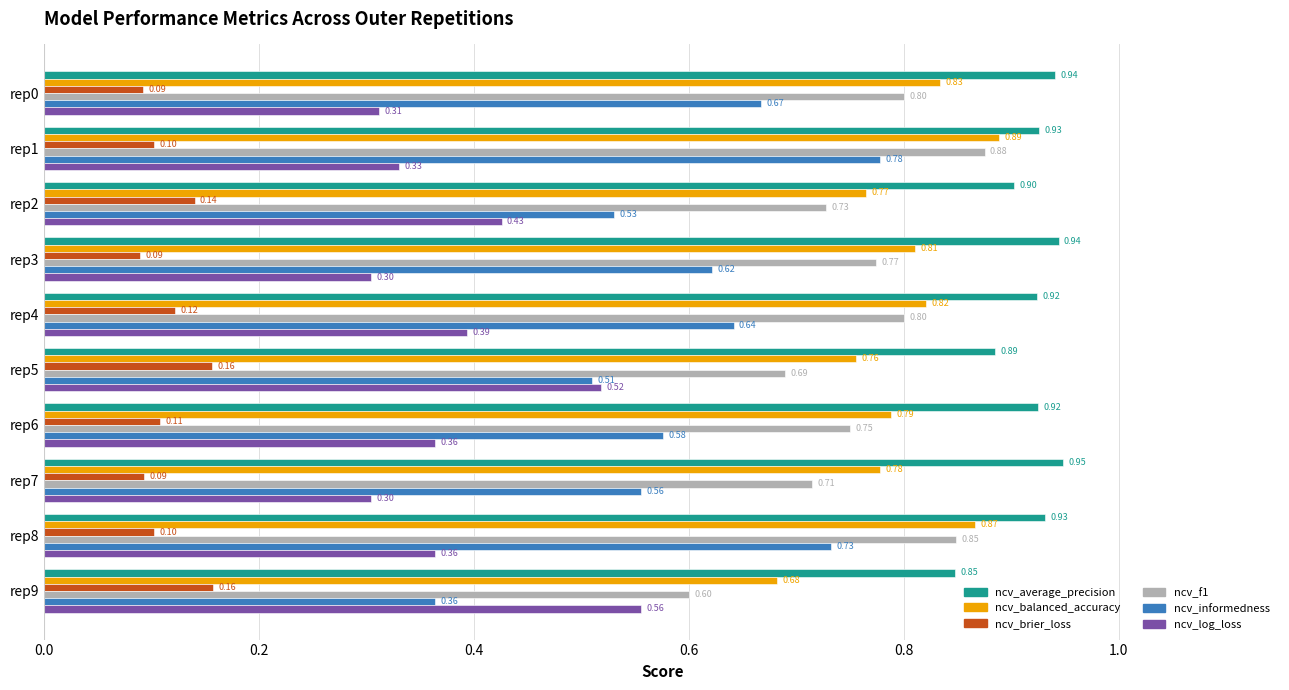

At how many categories does at least one series exceed 0?

10